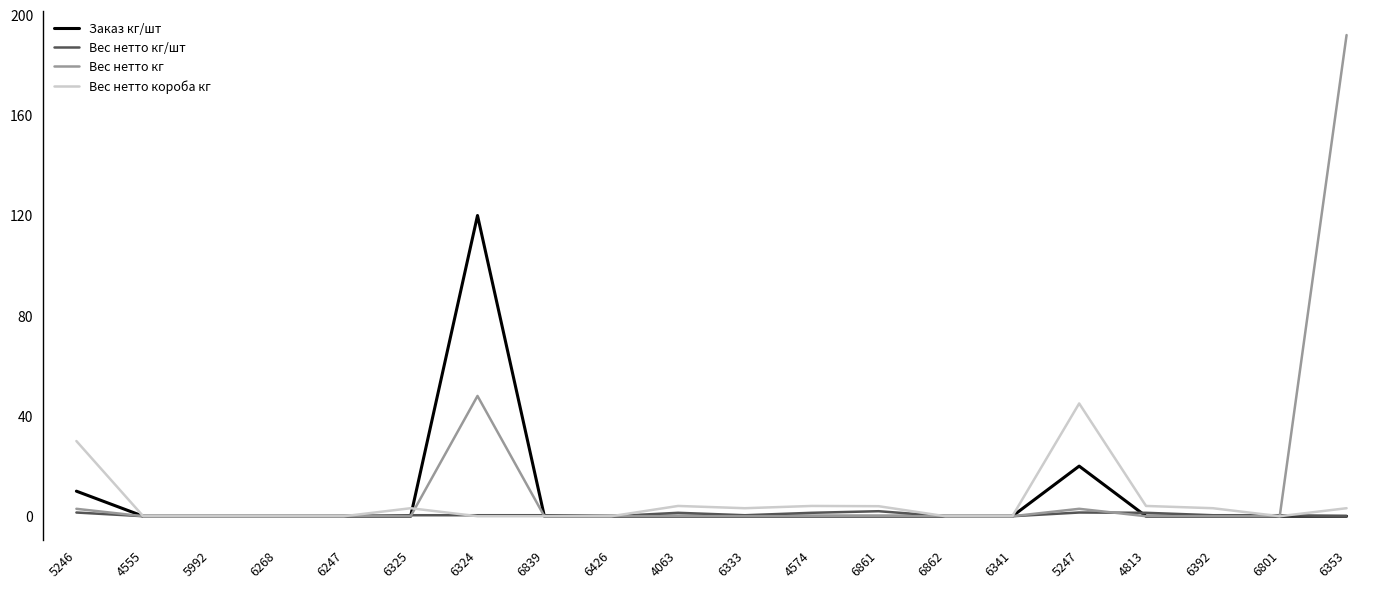

Rank the series by their average value, from lowest to highest.

Вес нетто кг/шт, Вес нетто короба кг, Заказ кг/шт, Вес нетто кг